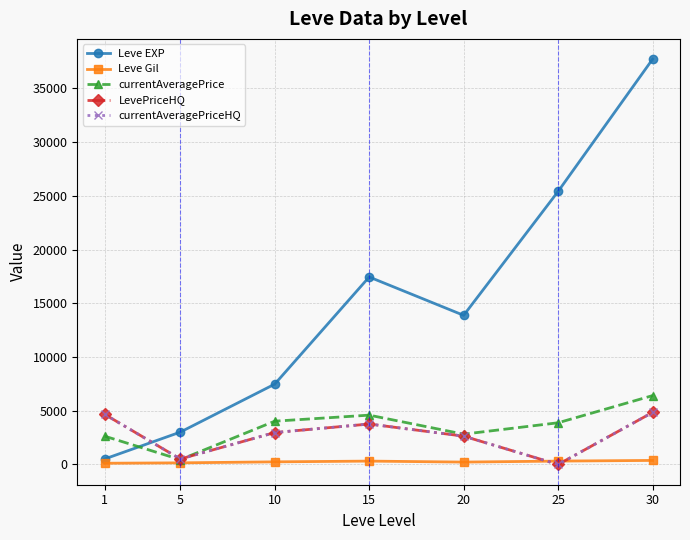

At which category does currentAveragePrice reach its first local valley?

5